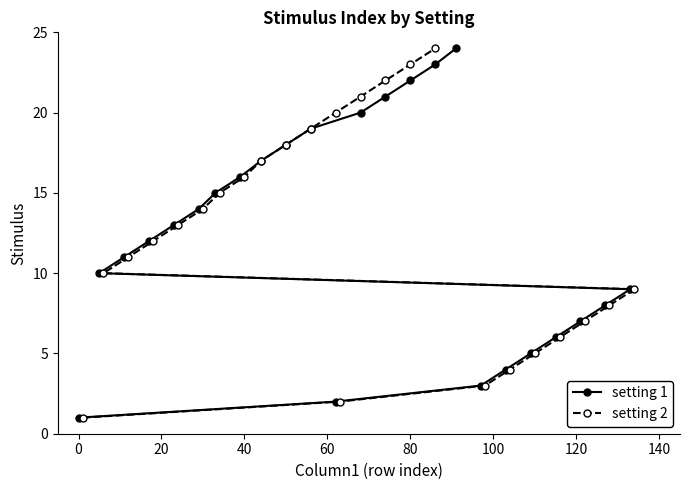

Is it true that setting 1 equals 1 at 0?

True